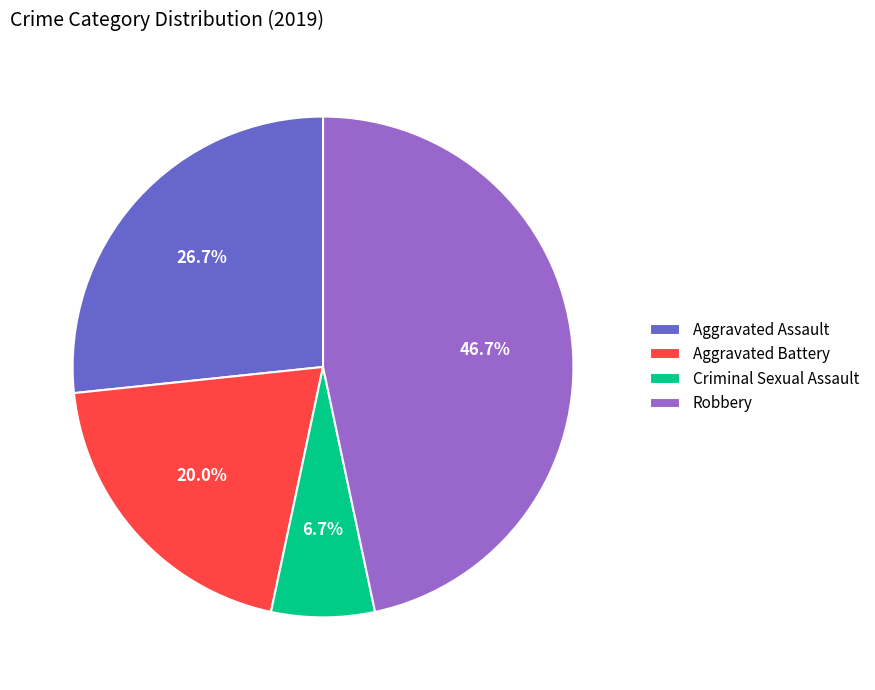

Is Robbery the majority of the pie?

No